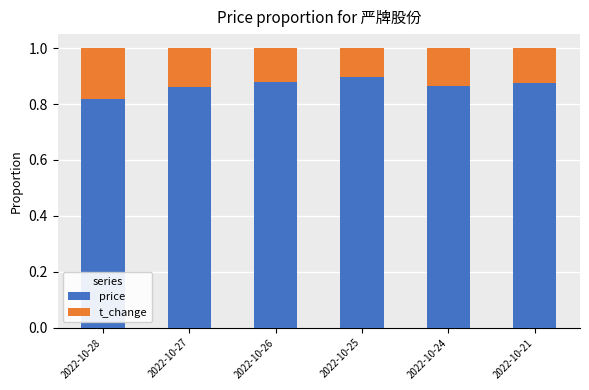

Where is price nearest to the value 0?

2022-10-28